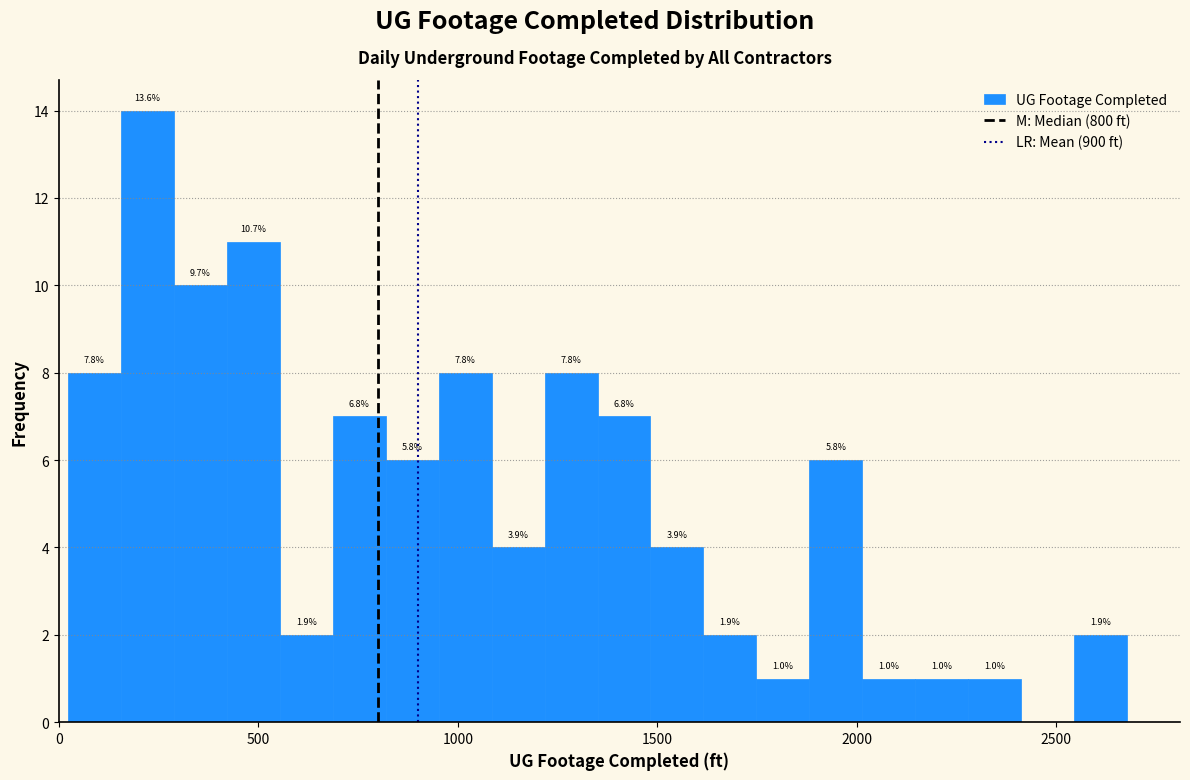

Around what value on the x-axis is the tallest bar? Give the approximate position of its centre, as read against the axis.

200